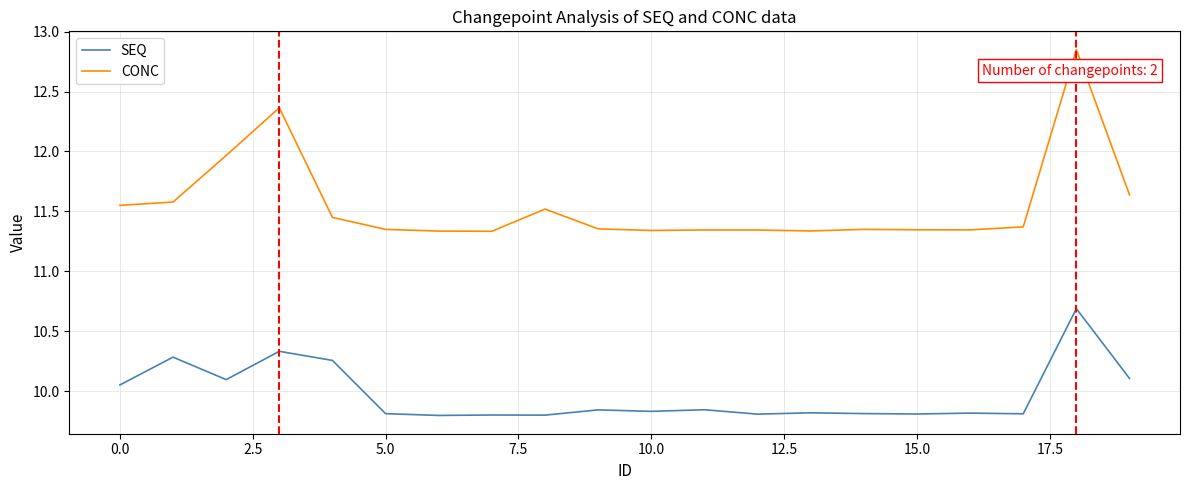

What is the difference between the maximum and minimum values in the CONC series?

1.5